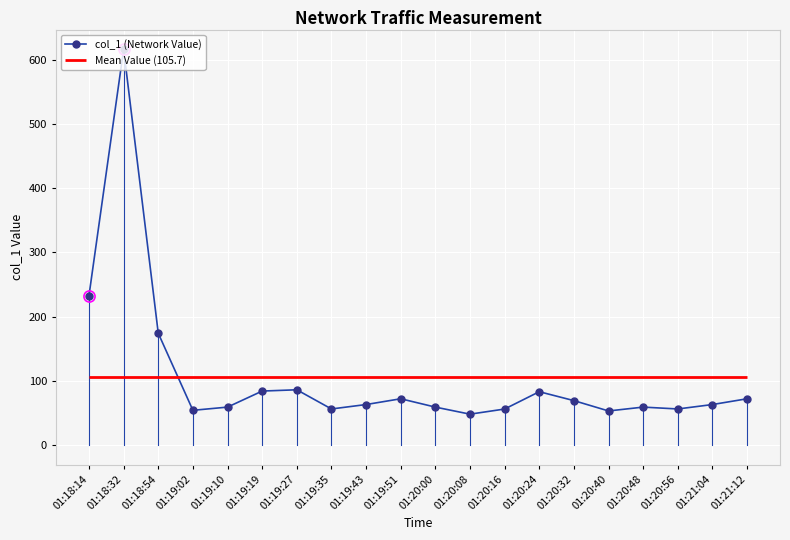

True or false: there are more than 1 points higher than both neighbors.

True